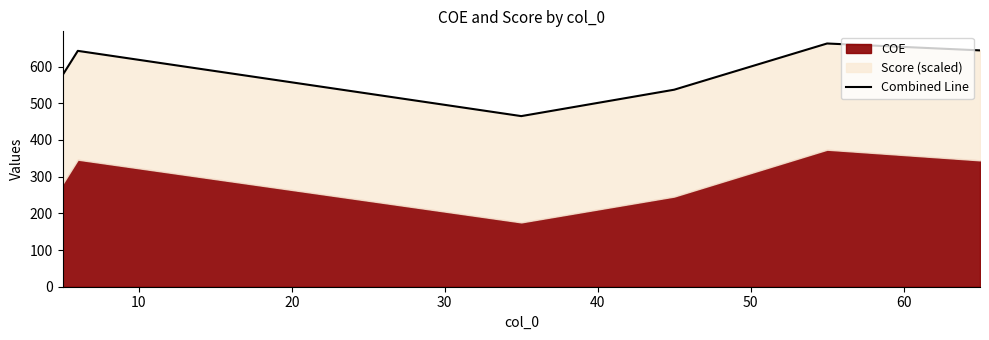

What is the greatest value displayed?

662.8